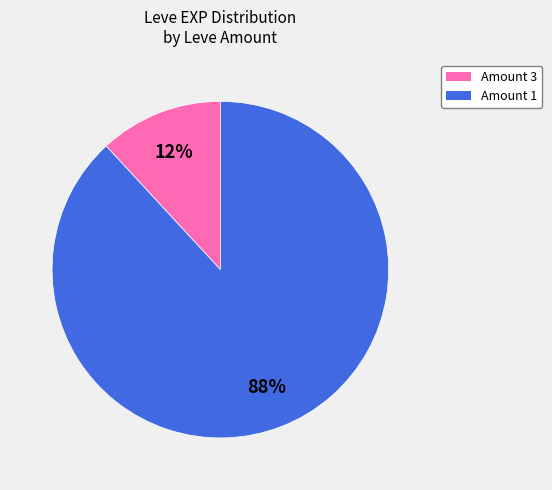

Is there a majority slice in this chart?

Yes